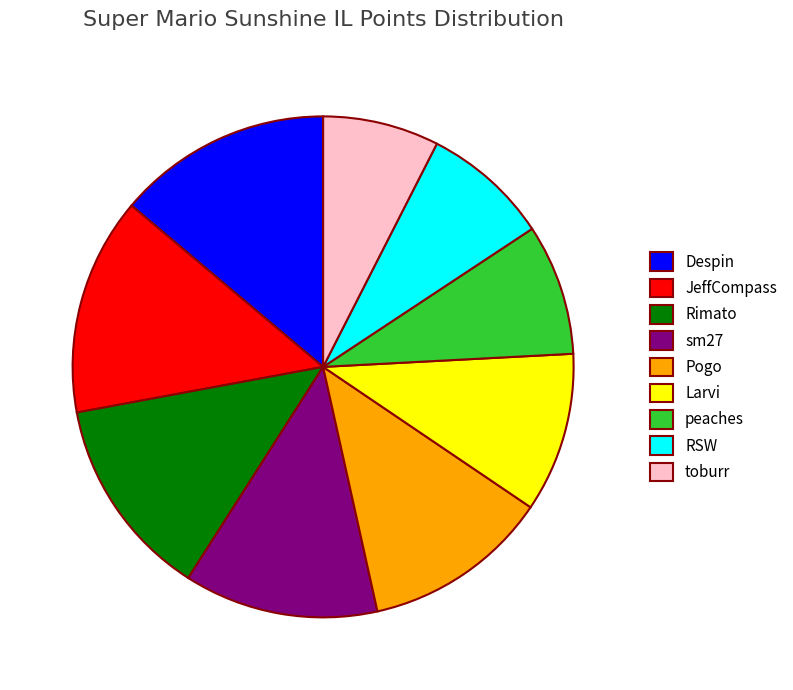

How many segments does this pie chart have?

9